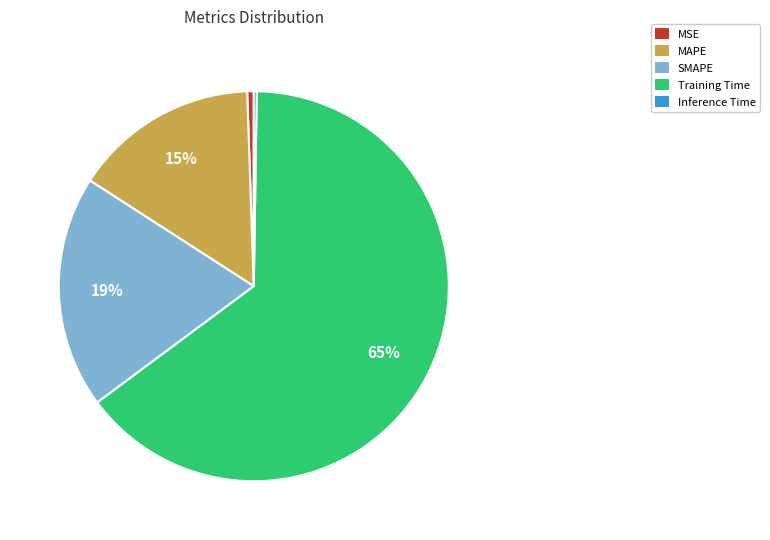

To the nearest percent, what is the combined percentage of Training Time and MAPE?

80%